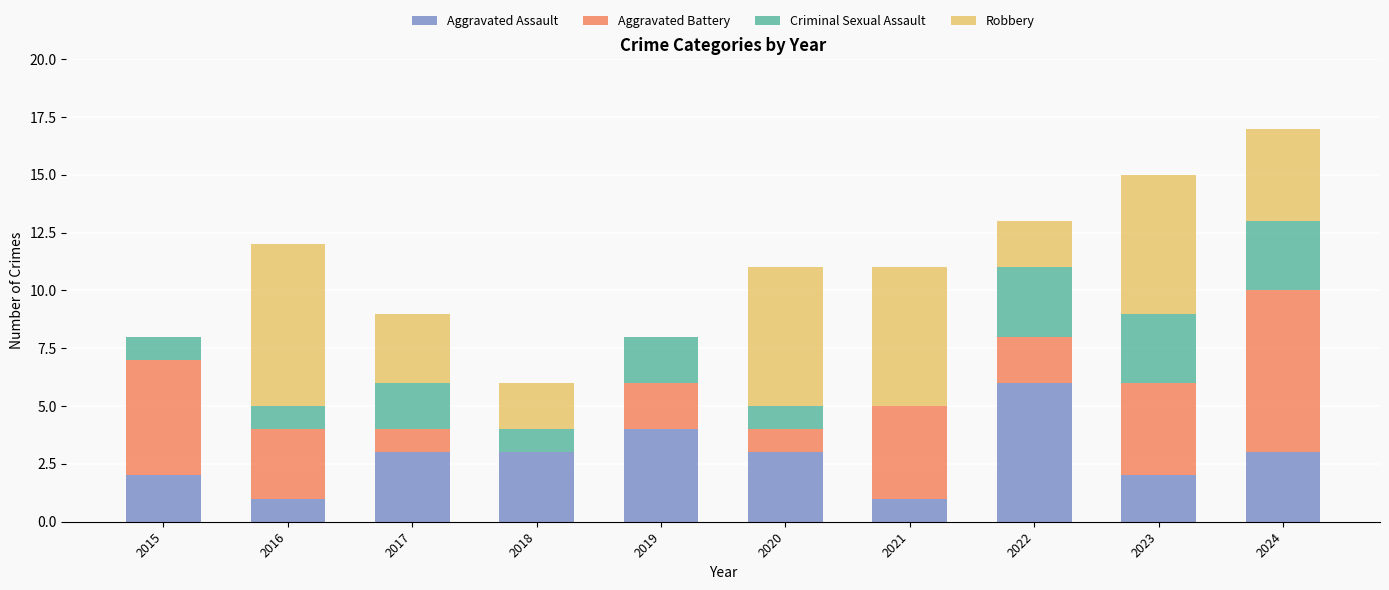

What is the total value across all series at 2015?

8